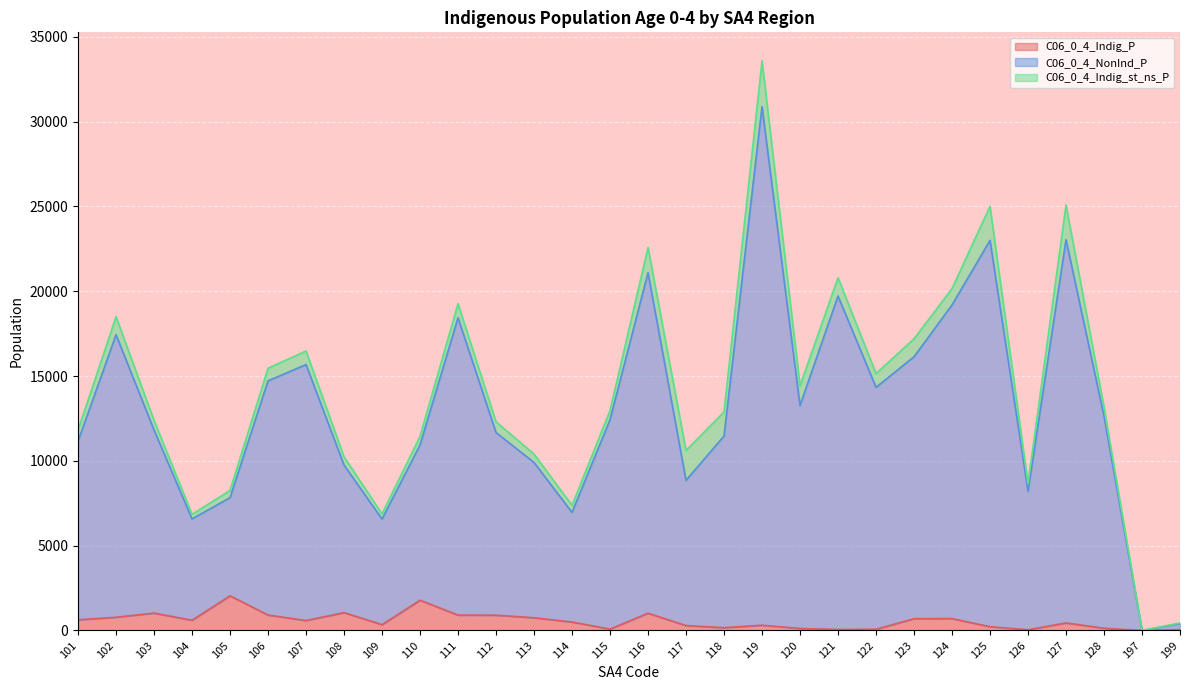

Which category has the lowest value in the C06_0_4_NonInd_P series?

197